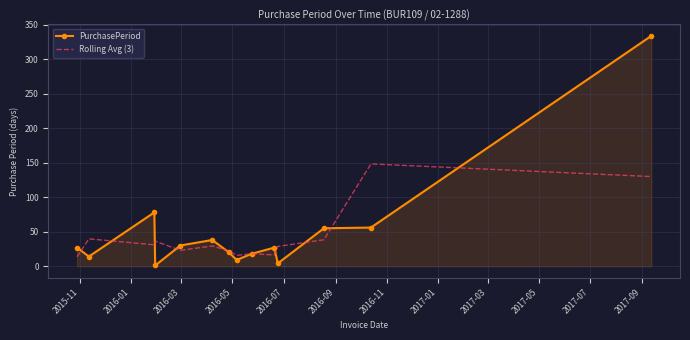

What are all the series names shown in the legend?

PurchasePeriod, Rolling Avg (3)